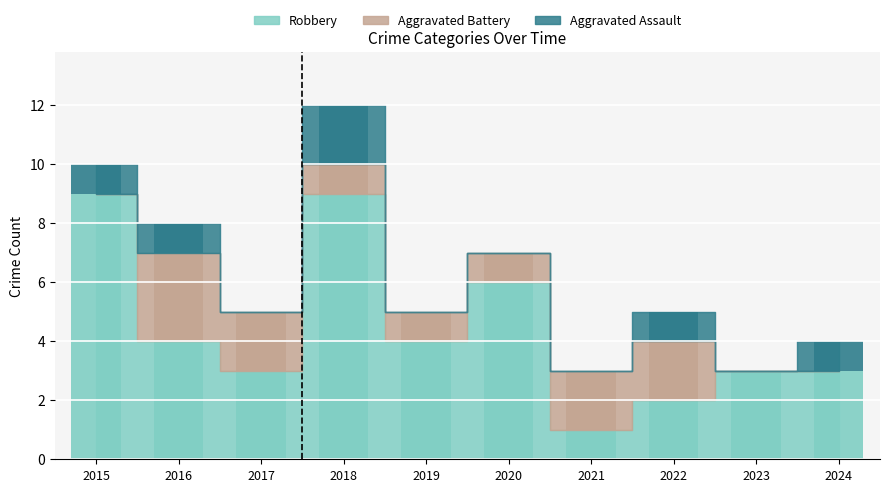

Which category has the highest value in the Robbery series?

2015